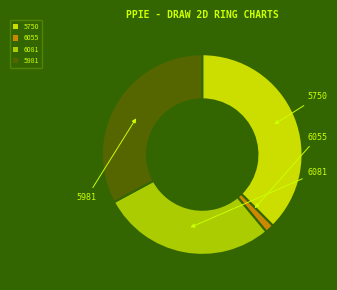

Is it true that 5981 is 39% of the pie?

False